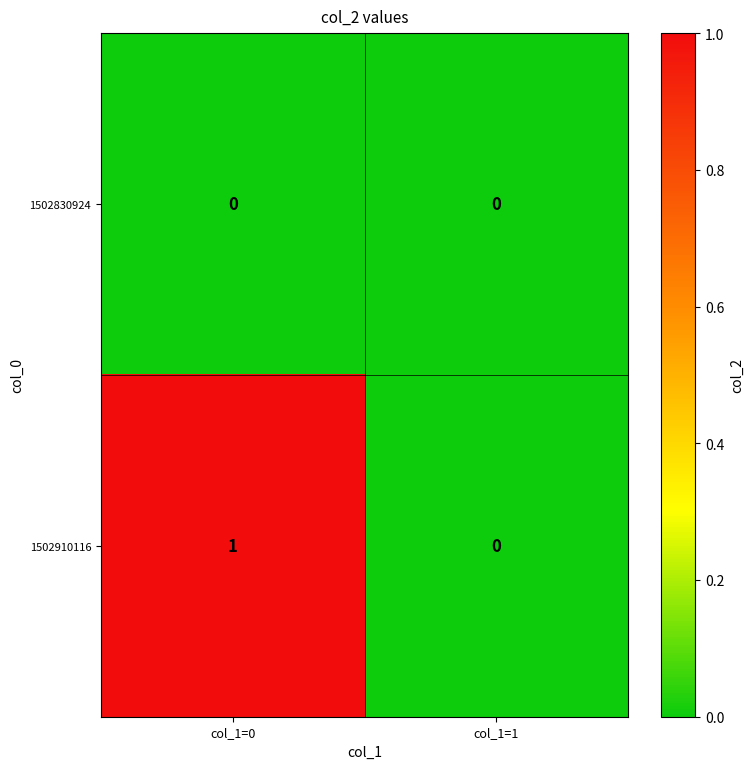

Reading right to left, extract all data points from this chart.

1502830924: 0	0
1502910116: 0	1